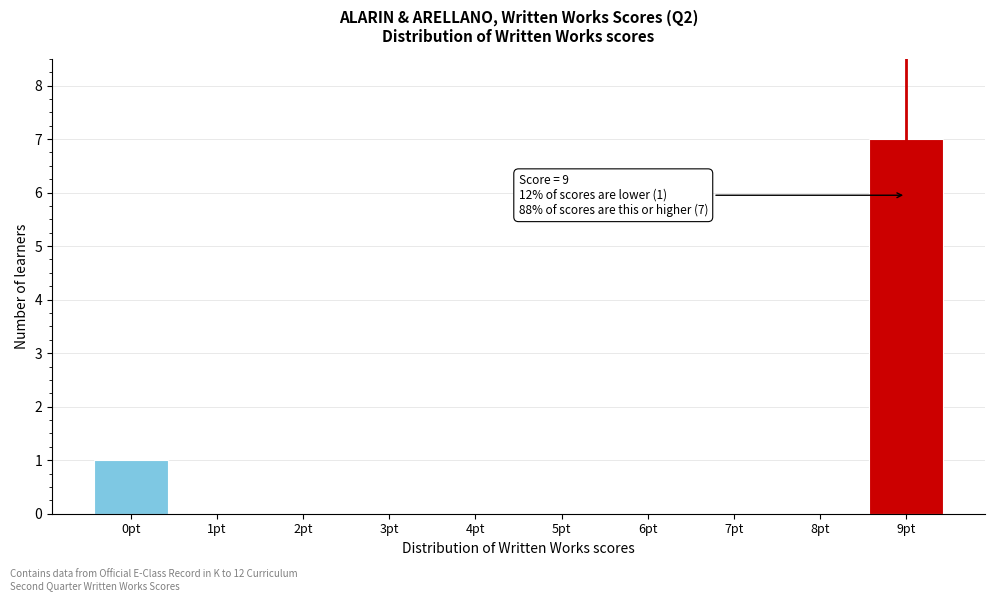

Reading left to right, extract all data points from this chart.

0pt=1	1pt=0	2pt=0	3pt=0	4pt=0	5pt=0	6pt=0	7pt=0	8pt=0	9pt=7